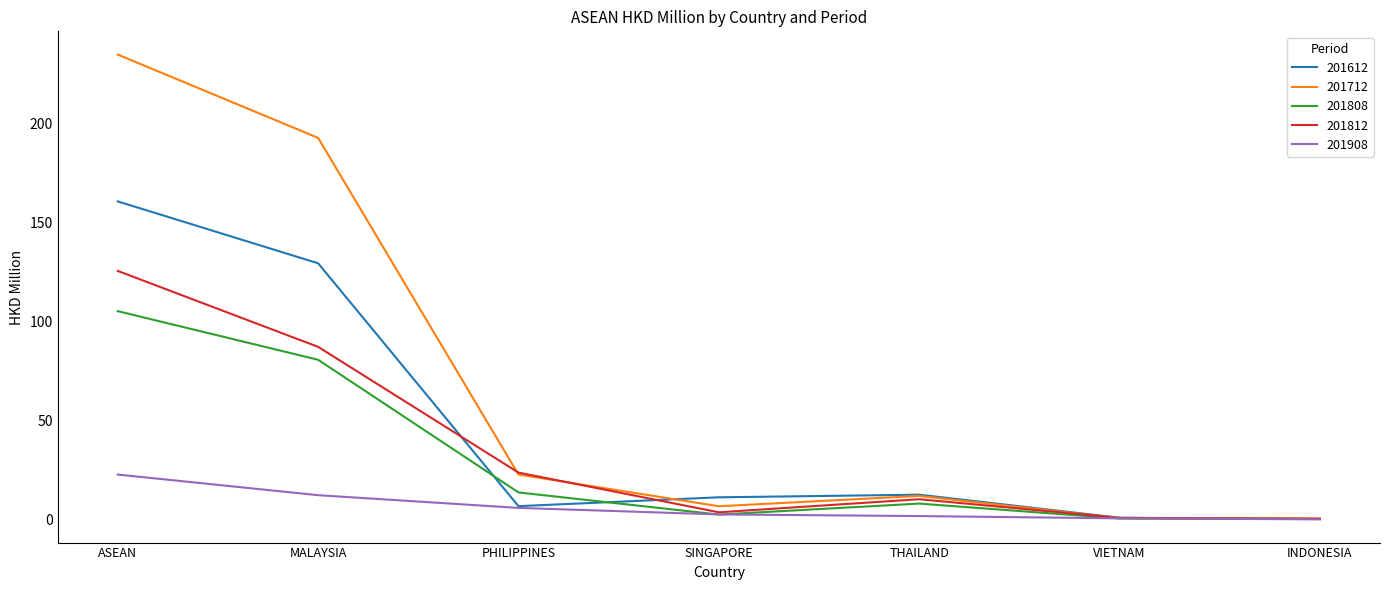

Which series has the largest range (max minus min)?

201712